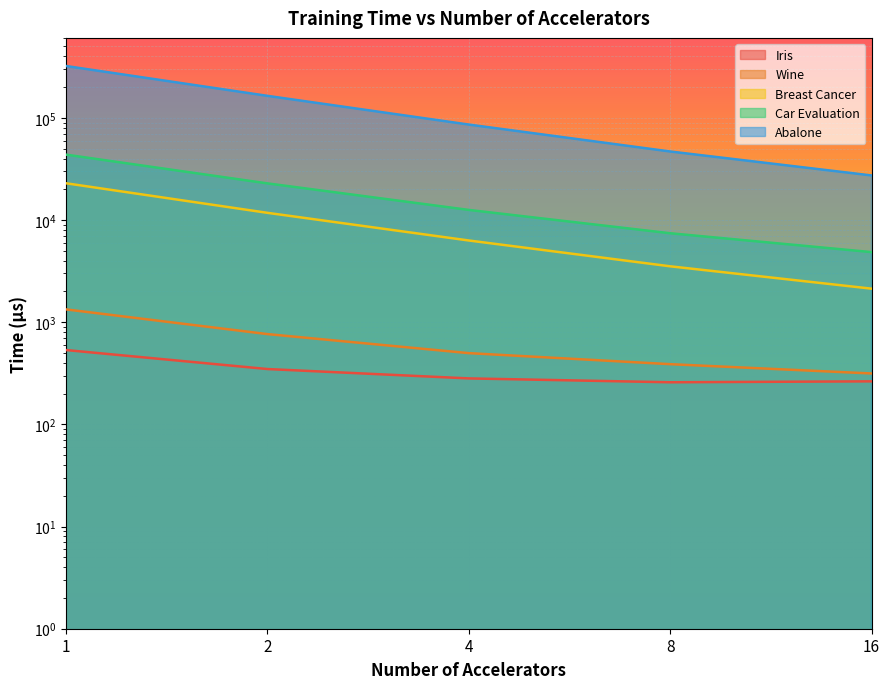

True or false: Breast Cancer and Iris intersect in this chart.

False